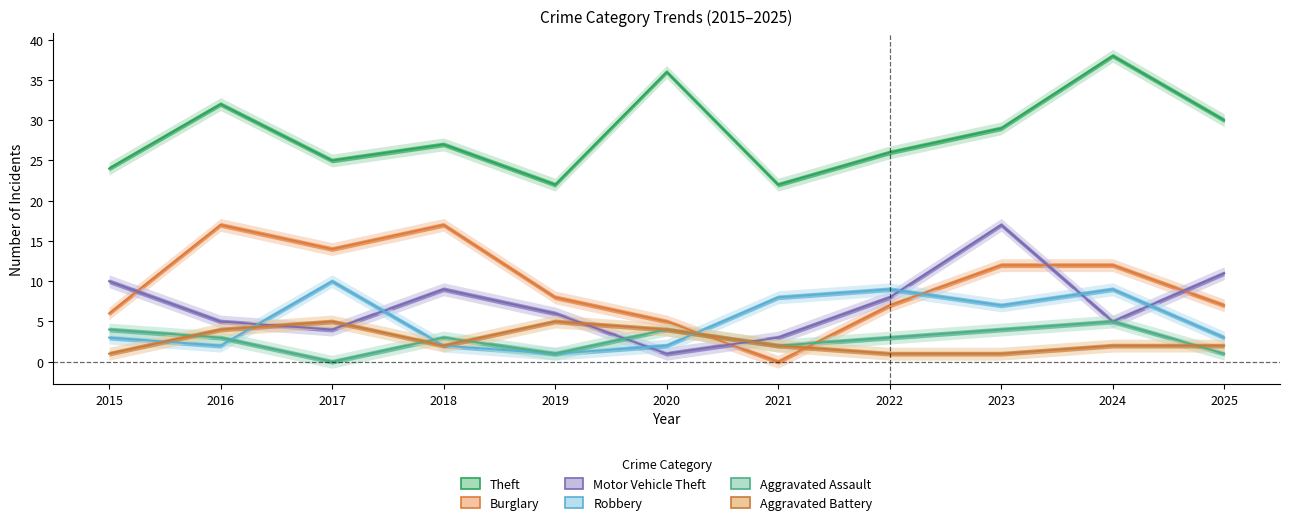

The value of Theft at 2021 is 22. True or false?

True